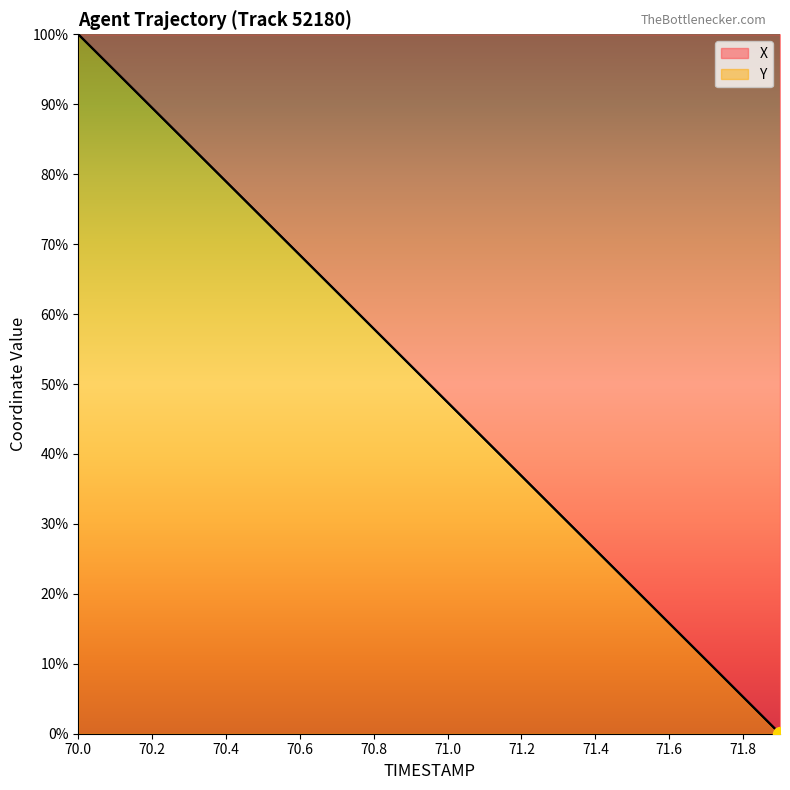

What is the label of the 12th point from the left?

71.1